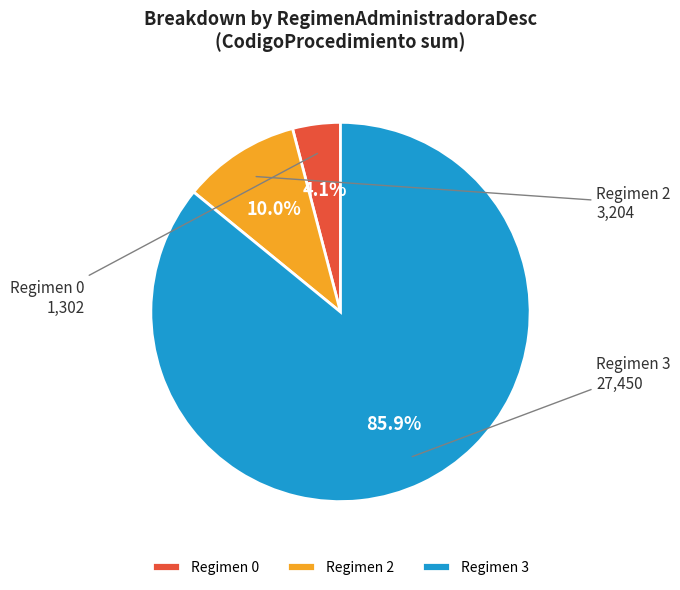

Which has a higher value, Regimen 3 or Regimen 2?

Regimen 3